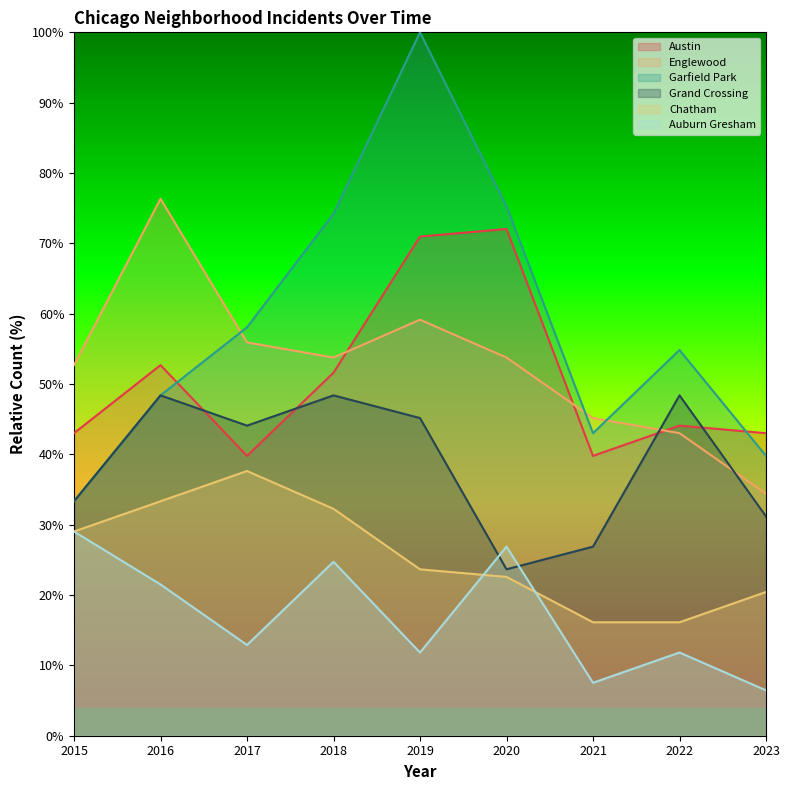

How many distinct data groups are displayed?

6